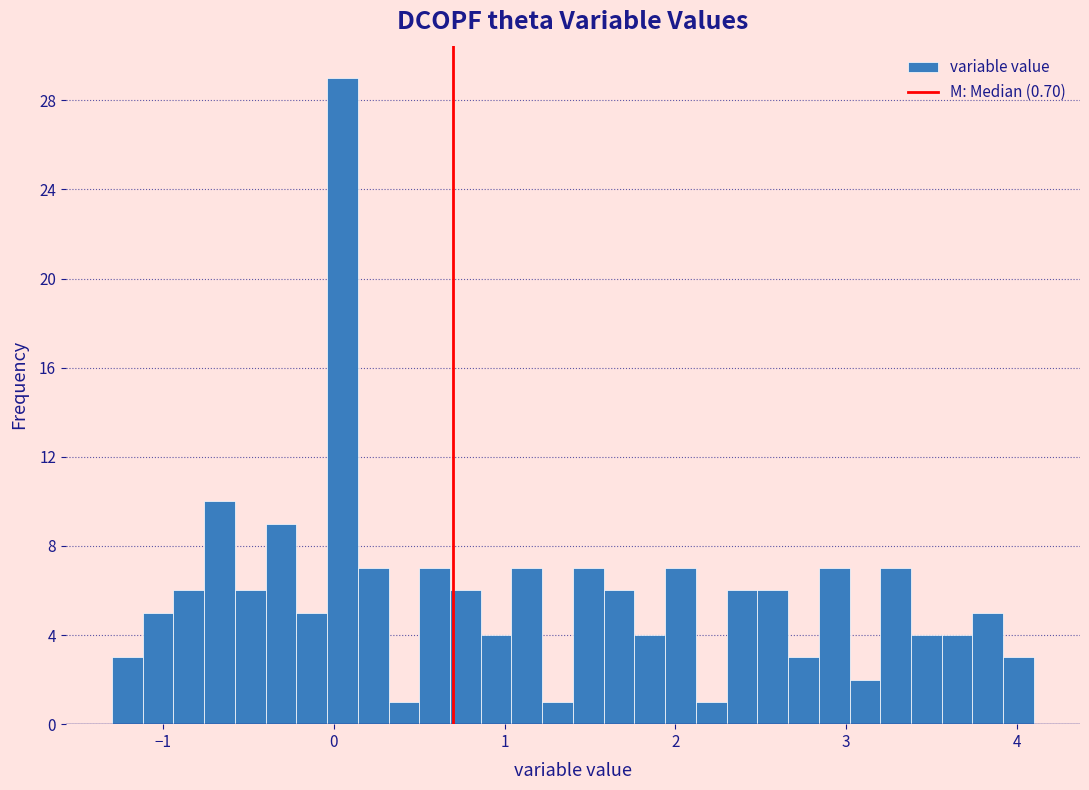

Read against the x-axis, roughly where is the centre of the tallest bar?

0.1